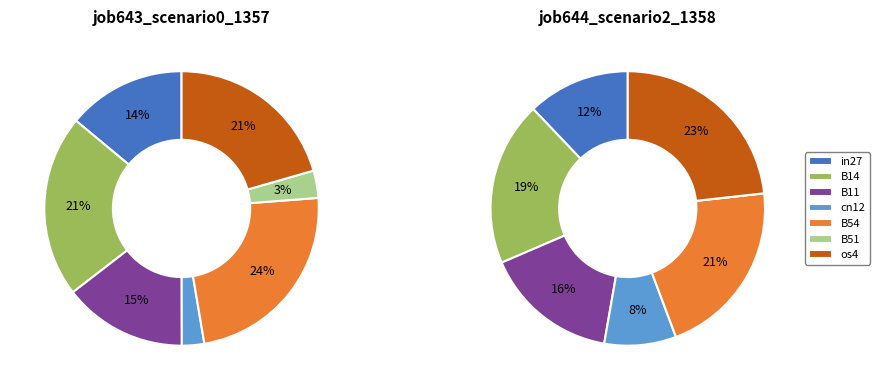

Which category has the biggest portion of the pie?

os4